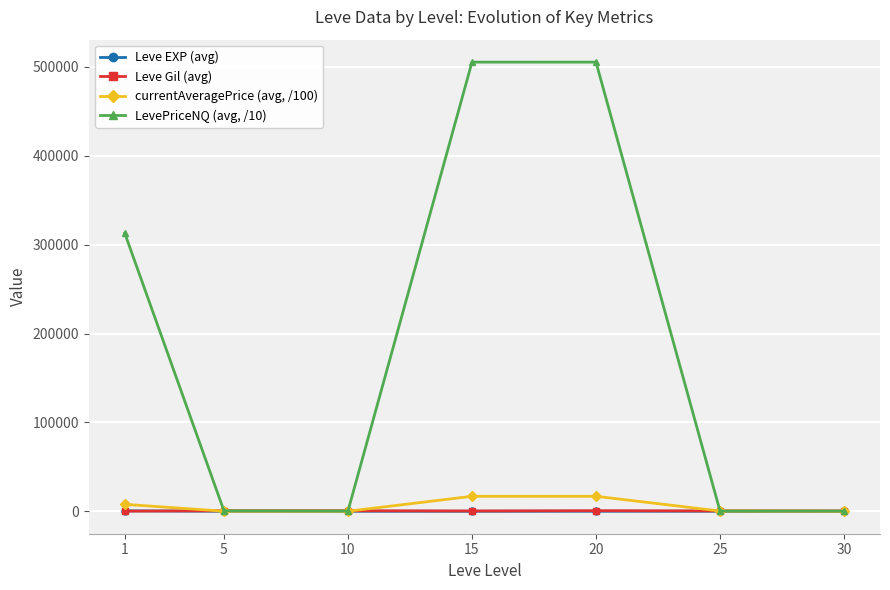

Rank the series by their maximum value, from highest to lowest.

LevePriceNQ (avg, /10), currentAveragePrice (avg, /100), Leve Gil (avg), Leve EXP (avg)